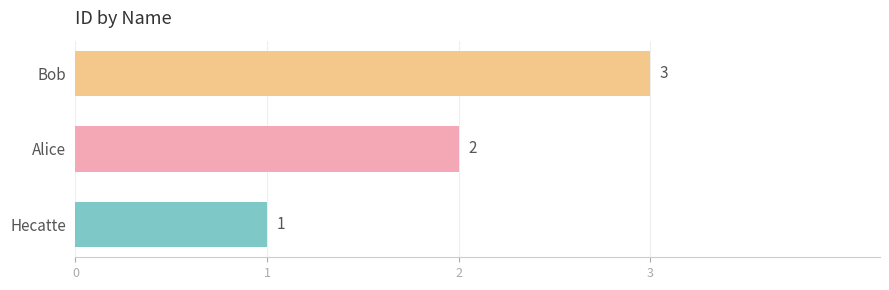

List the labels in order of value, largest first.

Bob, Alice, Hecatte